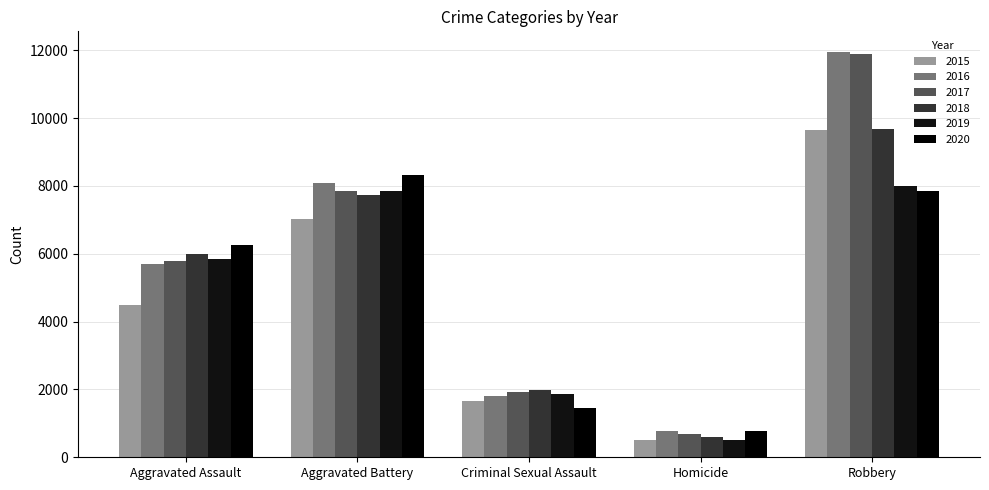

Reading left to right, list all the values displayed in this chart.

2015: Aggravated Assault=4480	Aggravated Battery=7018	Criminal Sexual Assault=1662	Homicide=496	Robbery=9638
2016: Aggravated Assault=5712	Aggravated Battery=8085	Criminal Sexual Assault=1815	Homicide=786	Robbery=11960
2017: Aggravated Assault=5793	Aggravated Battery=7845	Criminal Sexual Assault=1938	Homicide=672	Robbery=11880
2018: Aggravated Assault=6001	Aggravated Battery=7735	Criminal Sexual Assault=1969	Homicide=589	Robbery=9679
2019: Aggravated Assault=5840	Aggravated Battery=7857	Criminal Sexual Assault=1870	Homicide=498	Robbery=7994
2020: Aggravated Assault=6263	Aggravated Battery=8319	Criminal Sexual Assault=1446	Homicide=787	Robbery=7856